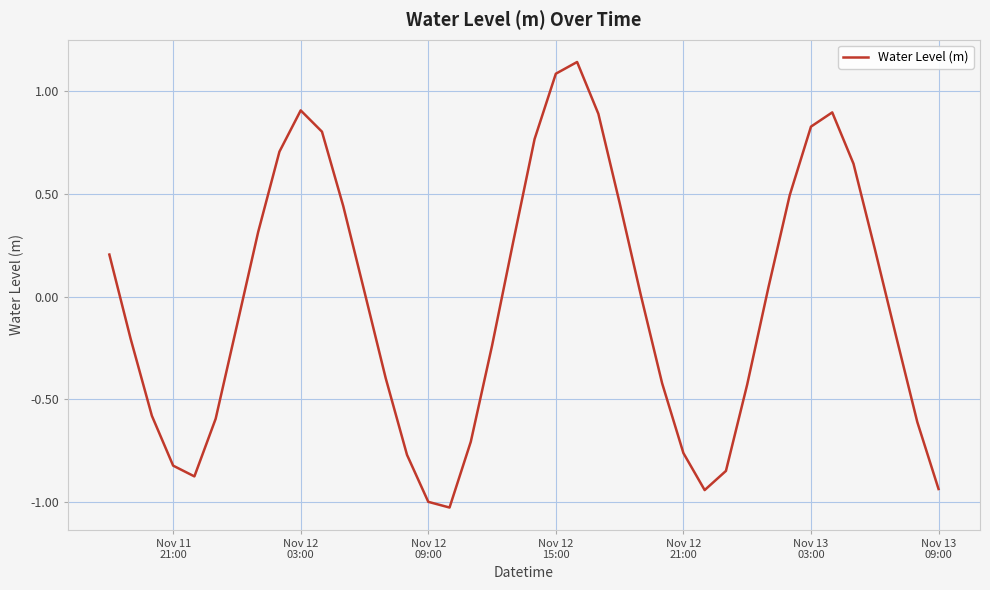

What is the value of the 11th point from the left?

0.8